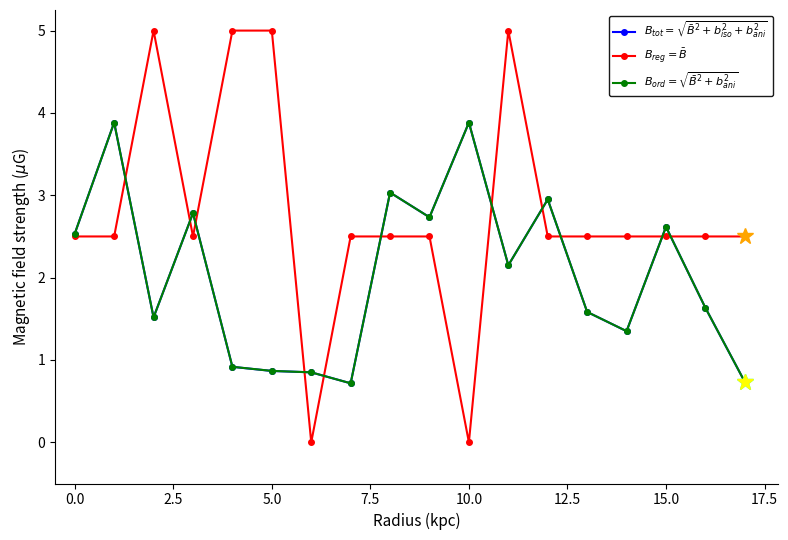

What is the greatest value displayed?

5.0